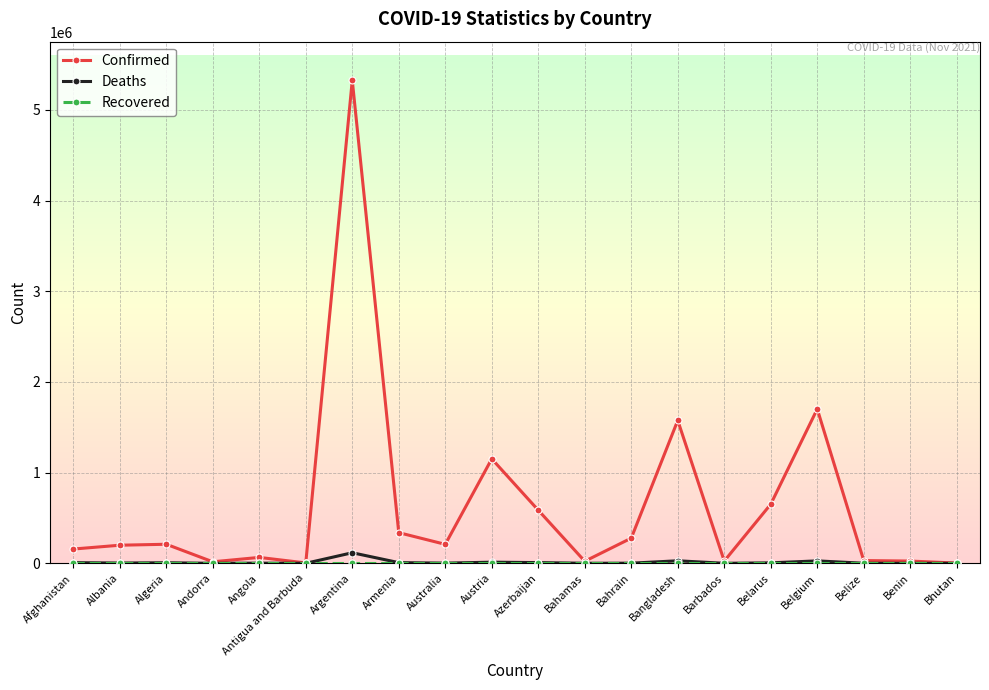

Is this an area chart (filled region under the line)?

No